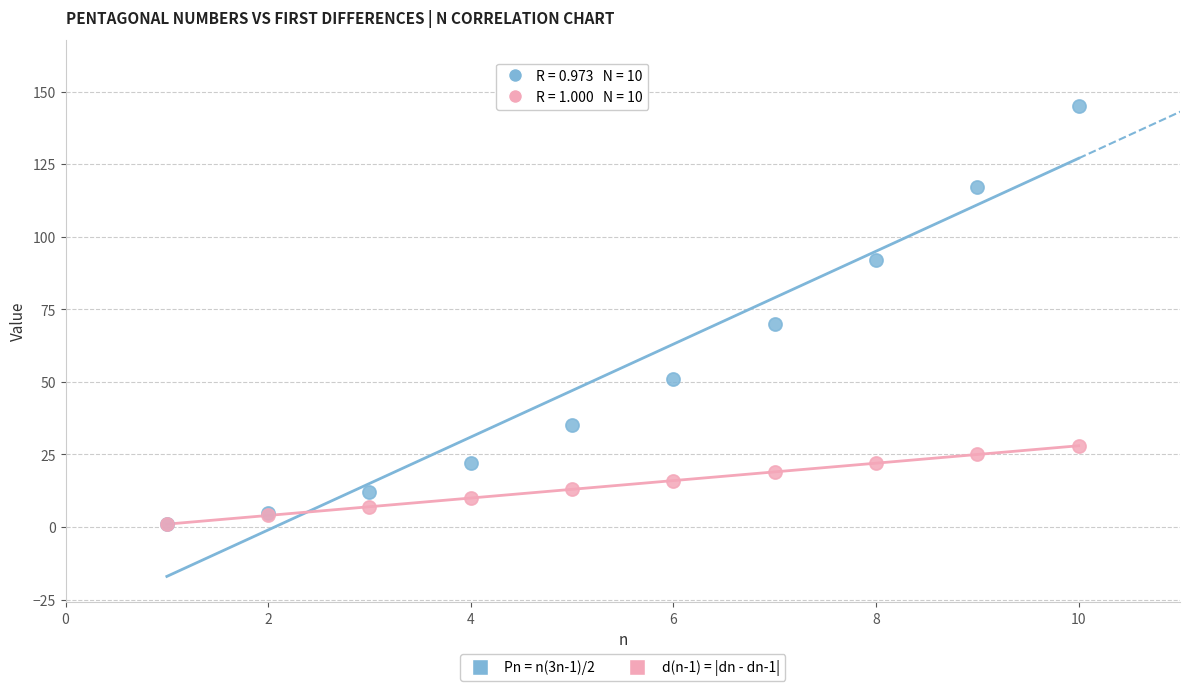

Across all series, what Y value is closest to 73?

70